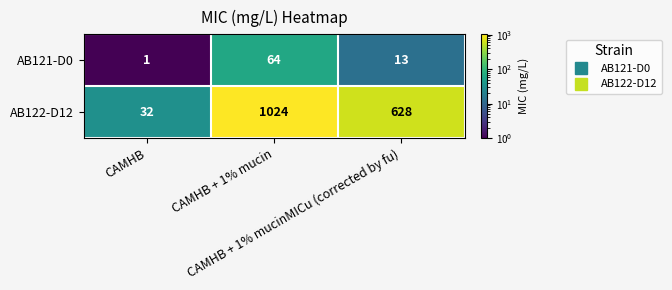

List the series in order of their overall mean, lowest first.

AB121-D0, AB122-D12